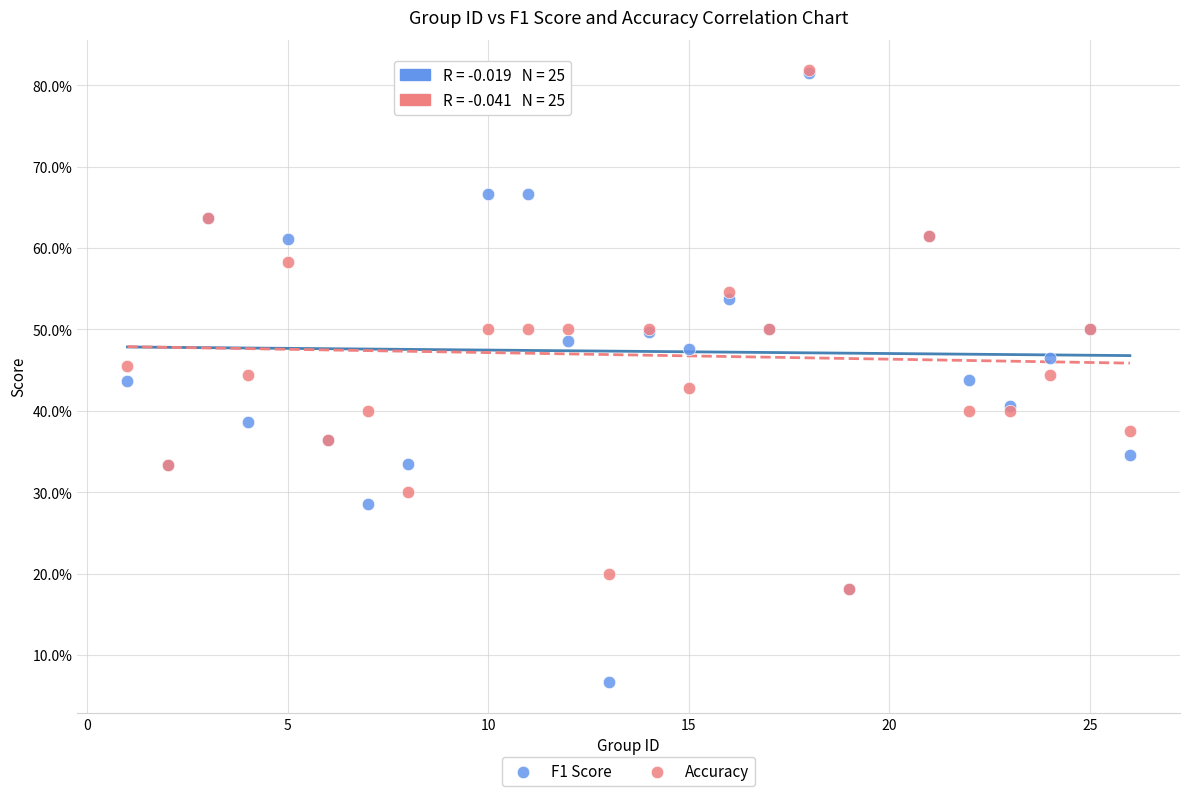

What are all the series names shown in the legend?

F1 Score, Accuracy